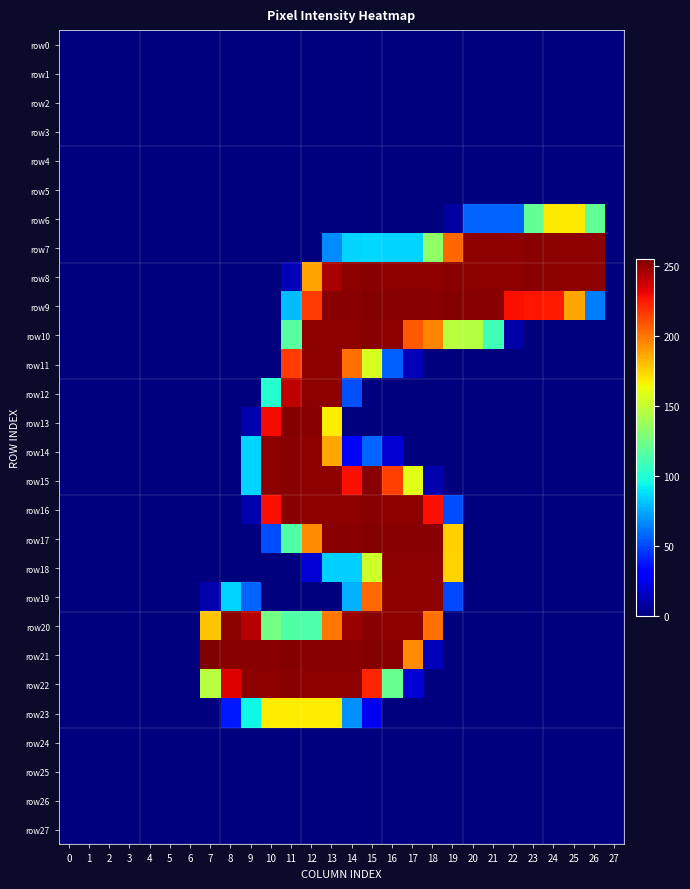

Reading left to right, extract all data points from this chart.

row0: 0=0	1=0	2=0	3=0	4=0	5=0	6=0	7=0	8=0	9=0	10=0	11=0	12=0	13=0	14=0	15=0	16=0	17=0	18=0	19=0	20=0	21=0	22=0	23=0	24=0	25=0	26=0	27=0
row1: 0=0	1=0	2=0	3=0	4=0	5=0	6=0	7=0	8=0	9=0	10=0	11=0	12=0	13=0	14=0	15=0	16=0	17=0	18=0	19=0	20=0	21=0	22=0	23=0	24=0	25=0	26=0	27=0
row2: 0=0	1=0	2=0	3=0	4=0	5=0	6=0	7=0	8=0	9=0	10=0	11=0	12=0	13=0	14=0	15=0	16=0	17=0	18=0	19=0	20=0	21=0	22=0	23=0	24=0	25=0	26=0	27=0
row3: 0=0	1=0	2=0	3=0	4=0	5=0	6=0	7=0	8=0	9=0	10=0	11=0	12=0	13=0	14=0	15=0	16=0	17=0	18=0	19=0	20=0	21=0	22=0	23=0	24=0	25=0	26=0	27=0
row4: 0=0	1=0	2=0	3=0	4=0	5=0	6=0	7=0	8=0	9=0	10=0	11=0	12=0	13=0	14=0	15=0	16=0	17=0	18=0	19=0	20=0	21=0	22=0	23=0	24=0	25=0	26=0	27=0
row5: 0=0	1=0	2=0	3=0	4=0	5=0	6=0	7=0	8=0	9=0	10=0	11=0	12=0	13=0	14=0	15=0	16=0	17=0	18=0	19=0	20=0	21=0	22=0	23=0	24=0	25=0	26=0	27=0
row6: 0=0	1=0	2=0	3=0	4=0	5=0	6=0	7=0	8=0	9=0	10=0	11=0	12=0	13=0	14=0	15=0	16=0	17=0	18=0	19=7	20=57	21=57	22=57	23=120	24=169	25=169	26=119	27=0
row7: 0=0	1=0	2=0	3=0	4=0	5=0	6=0	7=0	8=0	9=0	10=0	11=0	12=0	13=67	14=85	15=86	16=85	17=85	18=134	19=204	20=252	21=252	22=252	23=253	24=252	25=252	26=252	27=0
row8: 0=0	1=0	2=0	3=0	4=0	5=0	6=0	7=0	8=0	9=0	10=0	11=13	12=188	13=246	14=252	15=253	16=252	17=252	18=252	19=253	20=252	21=252	22=252	23=253	24=252	25=252	26=252	27=0
row9: 0=0	1=0	2=0	3=0	4=0	5=0	6=0	7=0	8=0	9=0	10=0	11=79	12=216	13=253	14=253	15=254	16=253	17=253	18=253	19=254	20=253	21=253	22=228	23=226	24=225	25=187	26=63	27=0
row10: 0=0	1=0	2=0	3=0	4=0	5=0	6=0	7=0	8=0	9=0	10=0	11=116	12=252	13=252	14=252	15=253	16=252	17=208	18=196	19=146	20=145	21=109	22=9	23=0	24=0	25=0	26=0	27=0
row11: 0=0	1=0	2=0	3=0	4=0	5=0	6=0	7=0	8=0	9=0	10=0	11=216	12=252	13=252	14=202	15=156	16=56	17=13	18=0	19=0	20=0	21=0	22=0	23=0	24=0	25=0	26=0	27=0
row12: 0=0	1=0	2=0	3=0	4=0	5=0	6=0	7=0	8=0	9=0	10=101	11=241	12=252	13=252	14=52	15=0	16=0	17=0	18=0	19=0	20=0	21=0	22=0	23=0	24=0	25=0	26=0	27=0
row13: 0=0	1=0	2=0	3=0	4=0	5=0	6=0	7=0	8=0	9=10	10=229	11=254	12=253	13=168	14=0	15=0	16=0	17=0	18=0	19=0	20=0	21=0	22=0	23=0	24=0	25=0	26=0	27=0
row14: 0=0	1=0	2=0	3=0	4=0	5=0	6=0	7=0	8=0	9=85	10=252	11=253	12=252	13=187	14=32	15=57	16=19	17=0	18=0	19=0	20=0	21=0	22=0	23=0	24=0	25=0	26=0	27=0
row15: 0=0	1=0	2=0	3=0	4=0	5=0	6=0	7=0	8=0	9=85	10=252	11=253	12=252	13=252	14=228	15=253	16=215	17=159	18=10	19=0	20=0	21=0	22=0	23=0	24=0	25=0	26=0	27=0
row16: 0=0	1=0	2=0	3=0	4=0	5=0	6=0	7=0	8=0	9=10	10=228	11=253	12=252	13=252	14=252	15=253	16=252	17=252	18=228	19=51	20=0	21=0	22=0	23=0	24=0	25=0	26=0	27=0
row17: 0=0	1=0	2=0	3=0	4=0	5=0	6=0	7=0	8=0	9=0	10=51	11=114	12=194	13=253	14=253	15=254	16=253	17=253	18=253	19=176	20=0	21=0	22=0	23=0	24=0	25=0	26=0	27=0
row18: 0=0	1=0	2=0	3=0	4=0	5=0	6=0	7=0	8=0	9=0	10=0	11=0	12=19	13=84	14=84	15=153	16=252	17=252	18=252	19=175	20=0	21=0	22=0	23=0	24=0	25=0	26=0	27=0
row19: 0=0	1=0	2=0	3=0	4=0	5=0	6=0	7=10	8=85	9=57	10=0	11=0	12=0	13=0	14=76	15=204	16=252	17=252	18=252	19=50	20=0	21=0	22=0	23=0	24=0	25=0	26=0	27=0
row20: 0=0	1=0	2=0	3=0	4=0	5=0	6=0	7=179	8=252	9=243	10=125	11=114	12=113	13=200	14=249	15=253	16=252	17=252	18=202	19=0	20=0	21=0	22=0	23=0	24=0	25=0	26=0	27=0
row21: 0=0	1=0	2=0	3=0	4=0	5=0	6=0	7=255	8=253	9=253	10=253	11=254	12=253	13=253	14=253	15=254	16=253	17=194	18=13	19=0	20=0	21=0	22=0	23=0	24=0	25=0	26=0	27=0
row22: 0=0	1=0	2=0	3=0	4=0	5=0	6=0	7=146	8=234	9=252	10=252	11=253	12=252	13=252	14=252	15=222	16=121	17=19	18=0	19=0	20=0	21=0	22=0	23=0	24=0	25=0	26=0	27=0
row23: 0=0	1=0	2=0	3=0	4=0	5=0	6=0	7=0	8=38	9=94	10=168	11=168	12=168	13=168	14=68	15=25	16=0	17=0	18=0	19=0	20=0	21=0	22=0	23=0	24=0	25=0	26=0	27=0
row24: 0=0	1=0	2=0	3=0	4=0	5=0	6=0	7=0	8=0	9=0	10=0	11=0	12=0	13=0	14=0	15=0	16=0	17=0	18=0	19=0	20=0	21=0	22=0	23=0	24=0	25=0	26=0	27=0
row25: 0=0	1=0	2=0	3=0	4=0	5=0	6=0	7=0	8=0	9=0	10=0	11=0	12=0	13=0	14=0	15=0	16=0	17=0	18=0	19=0	20=0	21=0	22=0	23=0	24=0	25=0	26=0	27=0
row26: 0=0	1=0	2=0	3=0	4=0	5=0	6=0	7=0	8=0	9=0	10=0	11=0	12=0	13=0	14=0	15=0	16=0	17=0	18=0	19=0	20=0	21=0	22=0	23=0	24=0	25=0	26=0	27=0
row27: 0=0	1=0	2=0	3=0	4=0	5=0	6=0	7=0	8=0	9=0	10=0	11=0	12=0	13=0	14=0	15=0	16=0	17=0	18=0	19=0	20=0	21=0	22=0	23=0	24=0	25=0	26=0	27=0